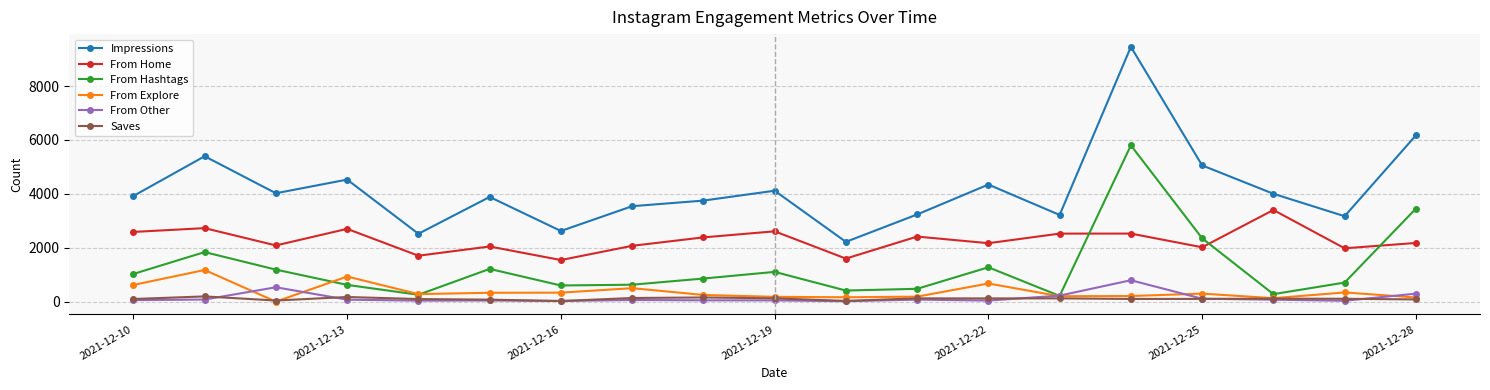

What is the difference between the maximum and minimum values in the Saves series?

172